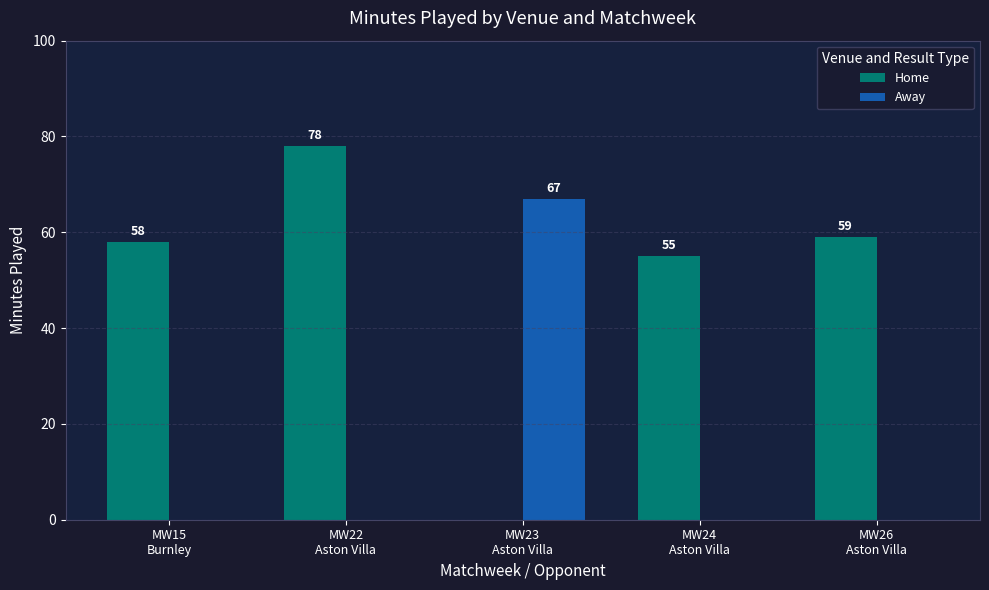

What is the total value across all series at MW23
Aston Villa?

67